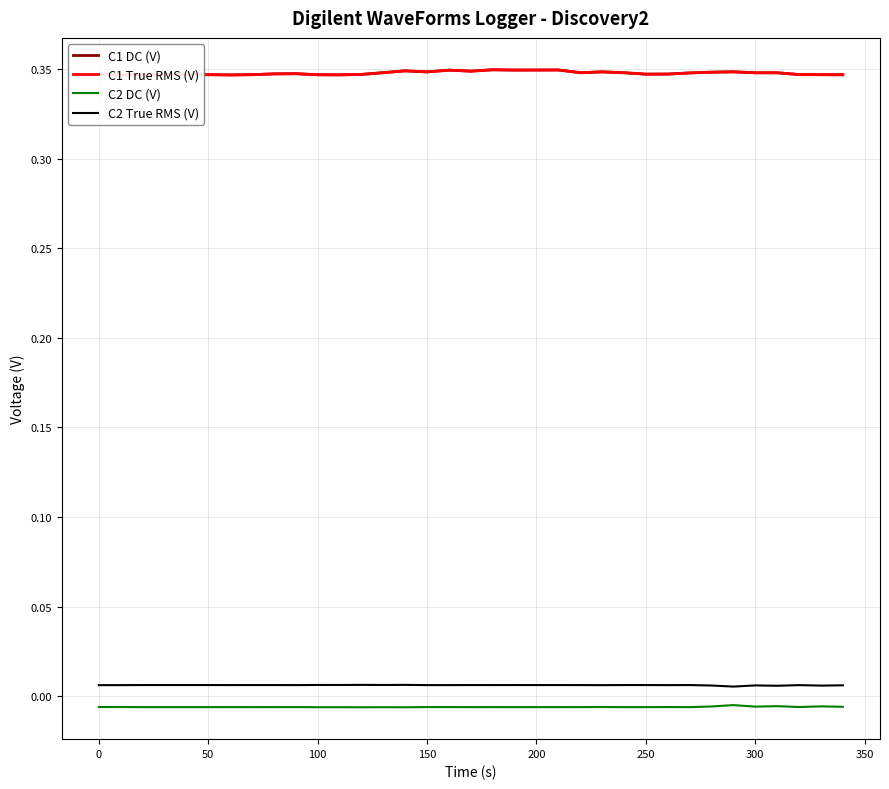

At how many categories does at least one series exceed 0?

35